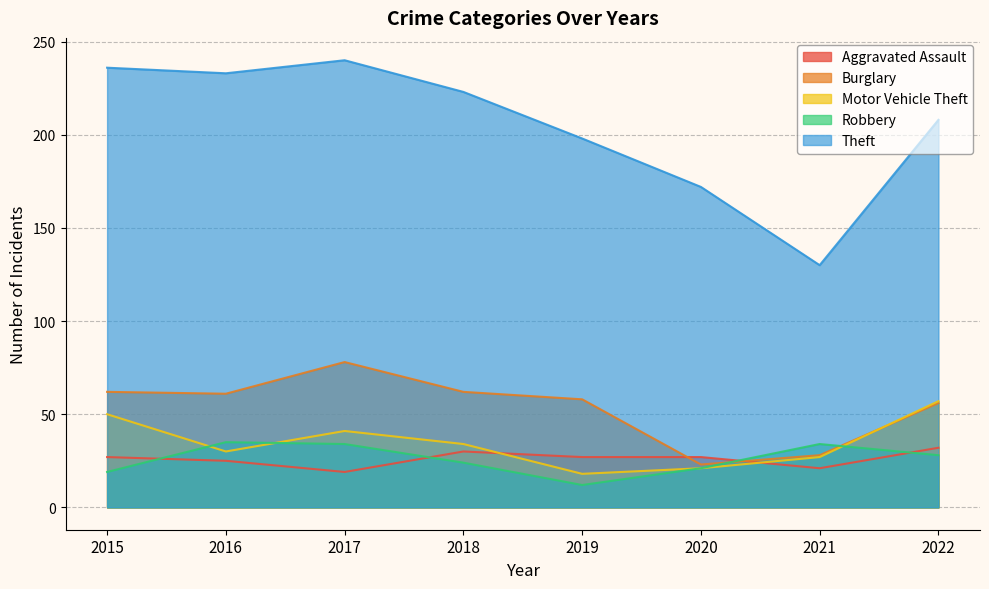

True or false: Aggravated Assault and Motor Vehicle Theft cross at least once.

True